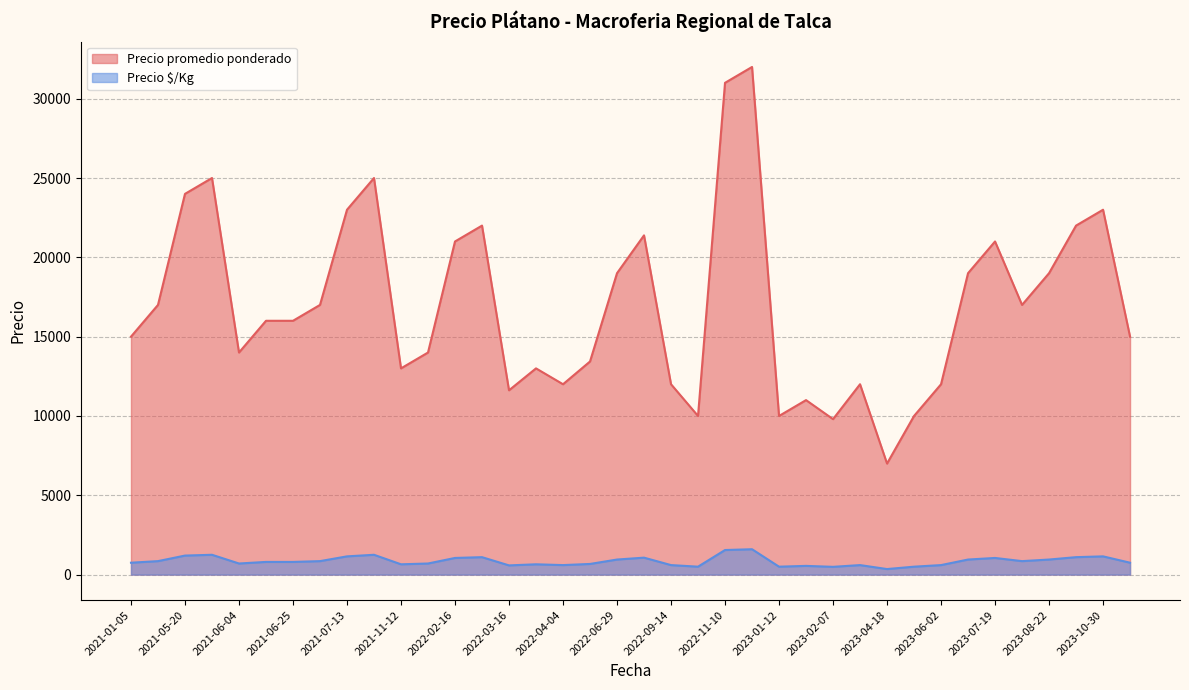

True or false: Precio promedio ponderado and Precio $/Kg intersect in this chart.

False